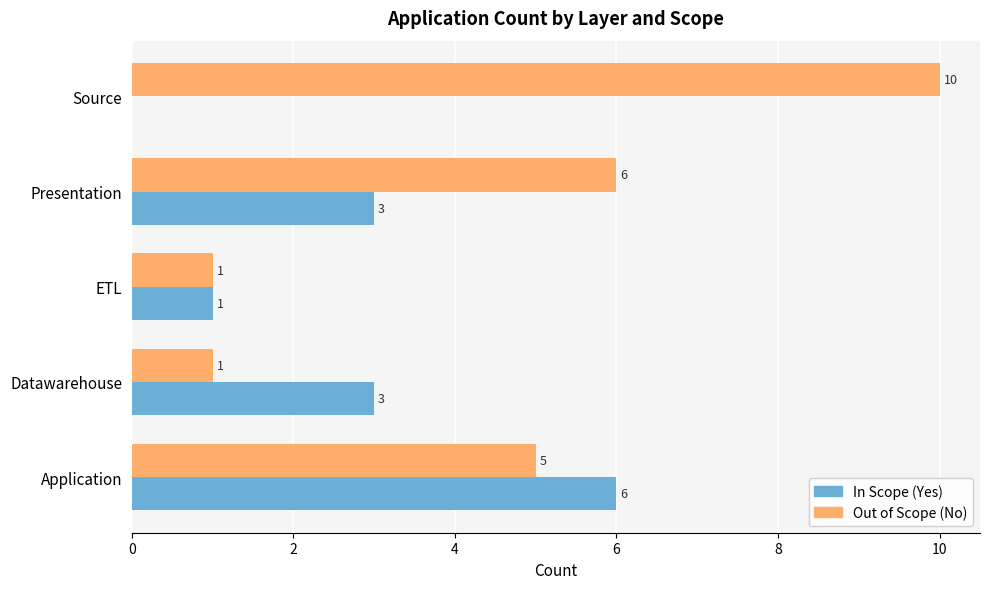

What is the maximum value shown in the chart?

10